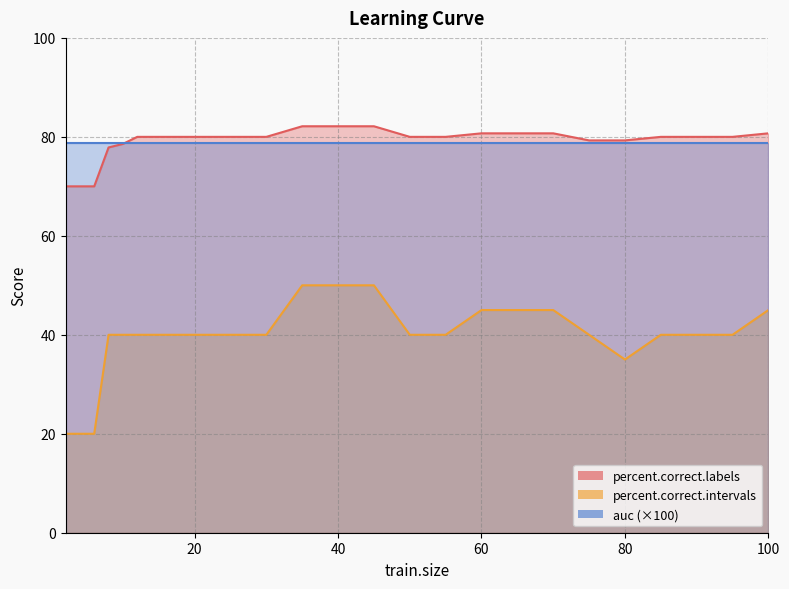

True or false: percent.correct.labels and percent.correct.intervals intersect in this chart.

False